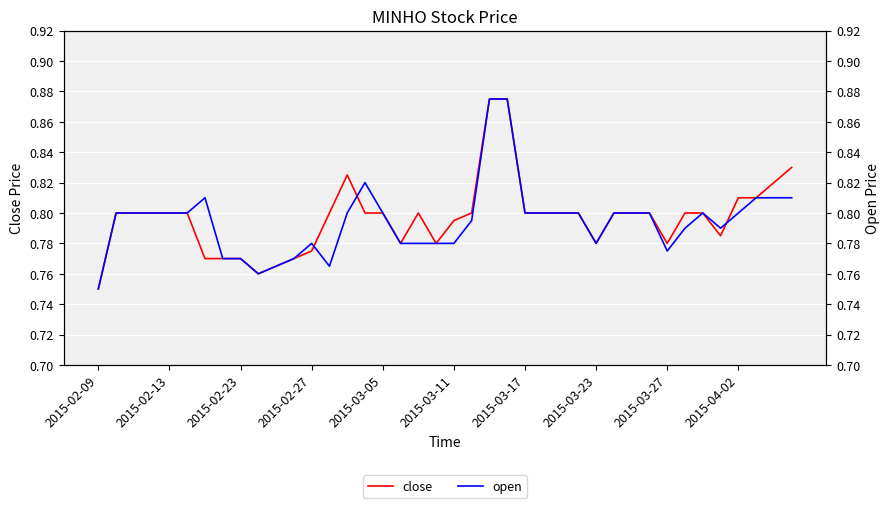

List the series in order of their peak value, lowest first.

close, open